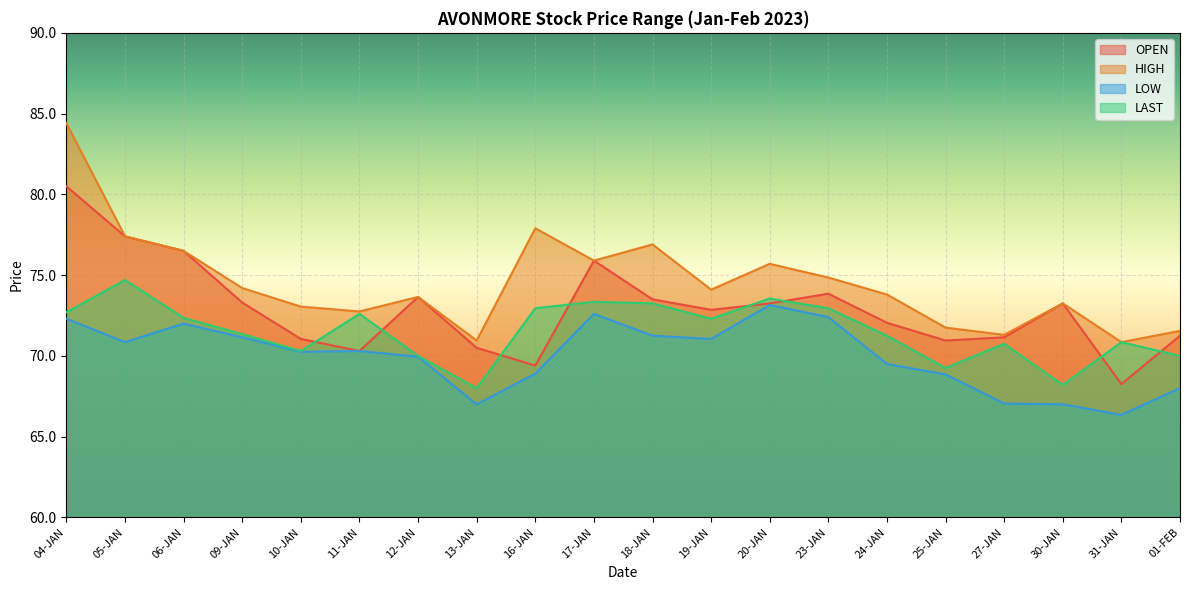

What are all the series names shown in the legend?

OPEN, HIGH, LOW, LAST